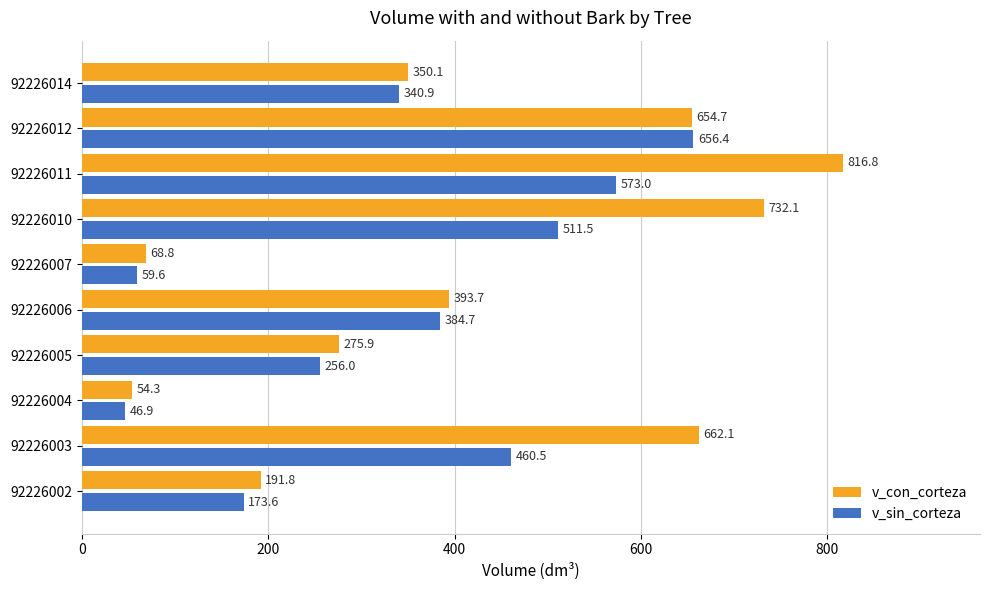

The v_sin_corteza series shows 13.7 at 92226007. True or false?

False